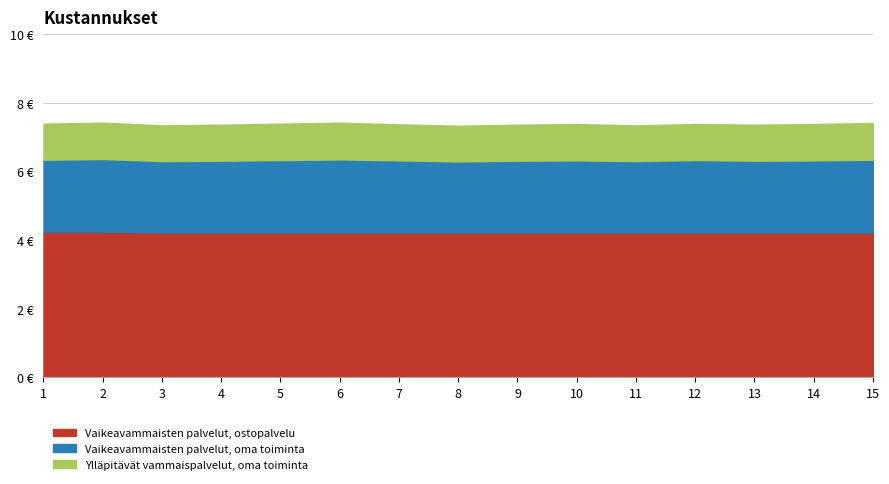

Which series has the largest range (max minus min)?

Vaikeavammaisten palvelut, oma toiminta